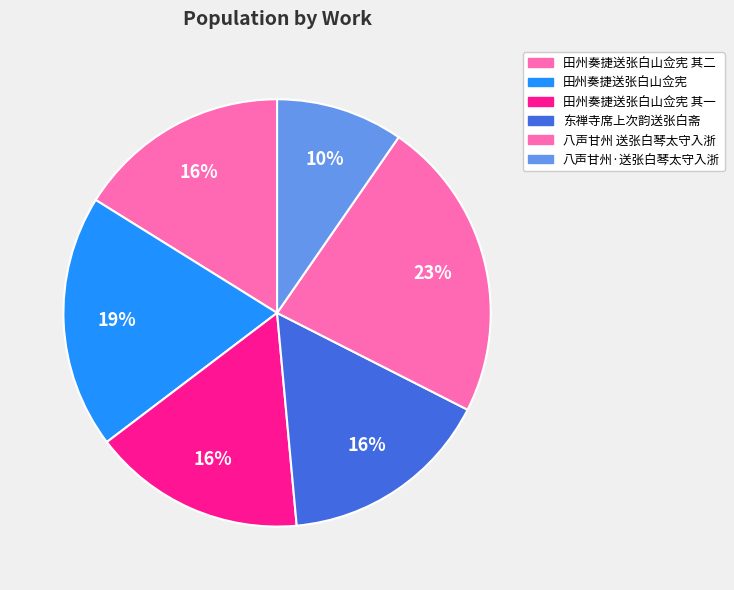

How many slices are in this pie chart?

6